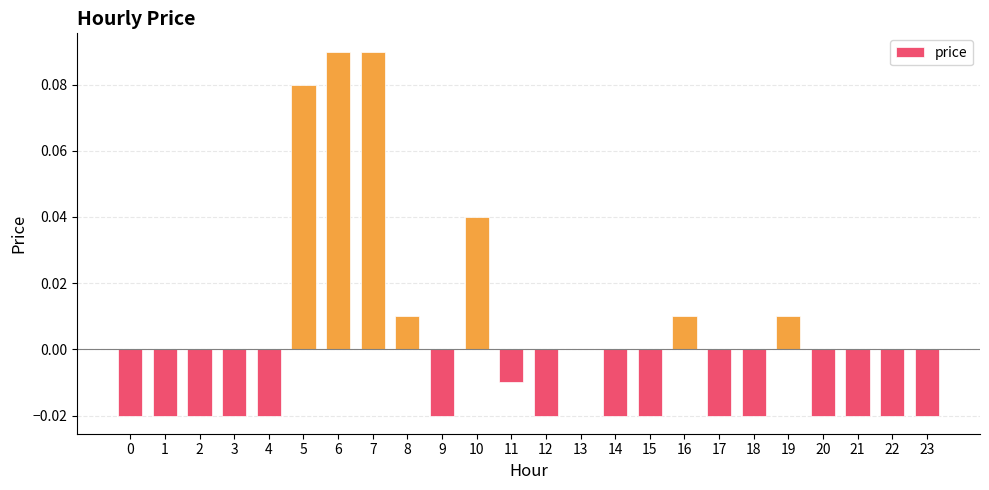

True or false: the data shows 0.0 at 6.

False